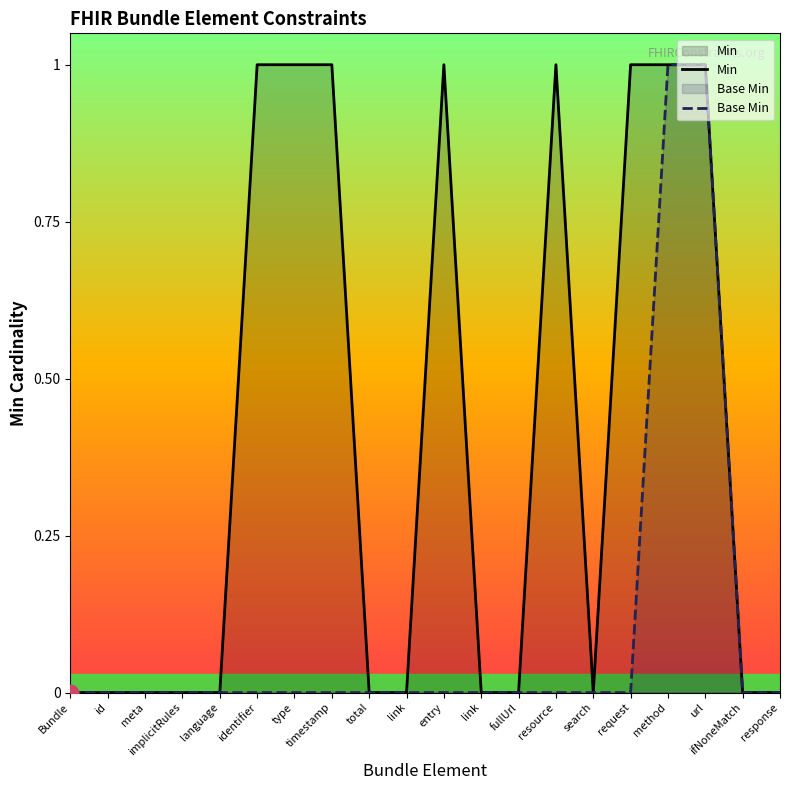

True or false: Min and Base Min intersect in this chart.

False